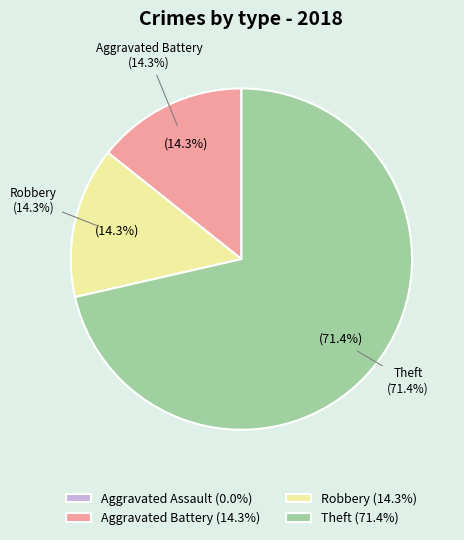

What percentage do Aggravated Assault and Aggravated Battery together represent?

14.3%